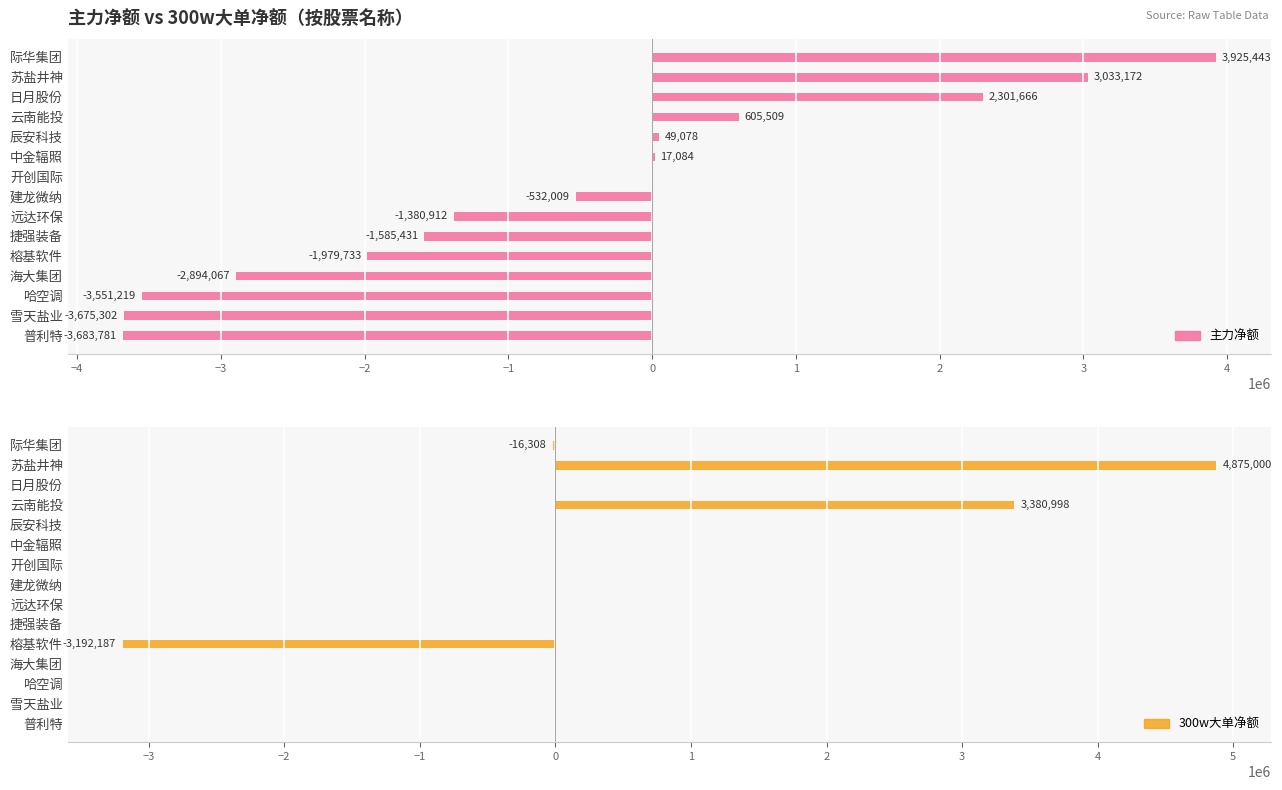

How many values in the 主力净额 series exceed -532009?

7